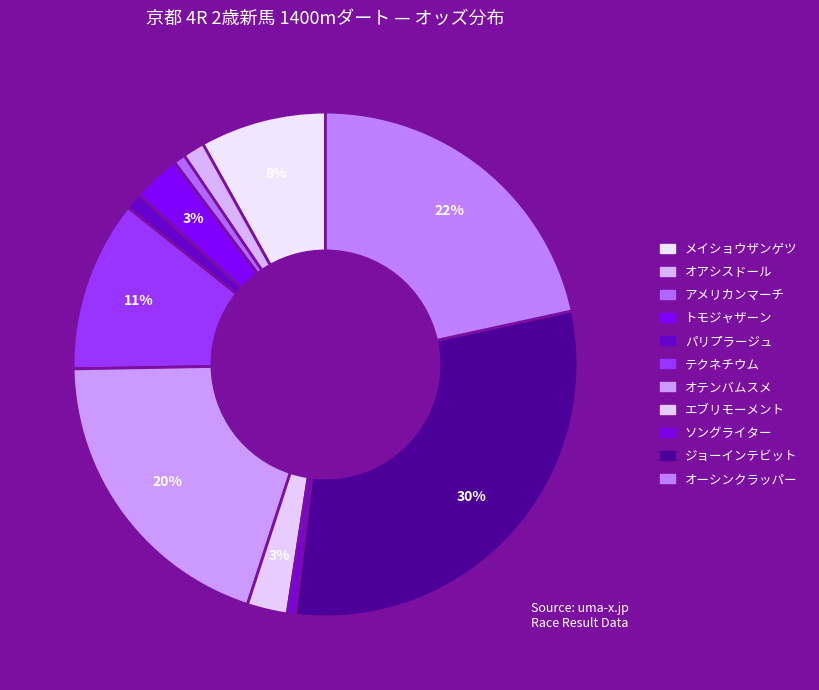

Do アメリカンマーチ and オーシンクラッパー together represent more than half of the pie?

No